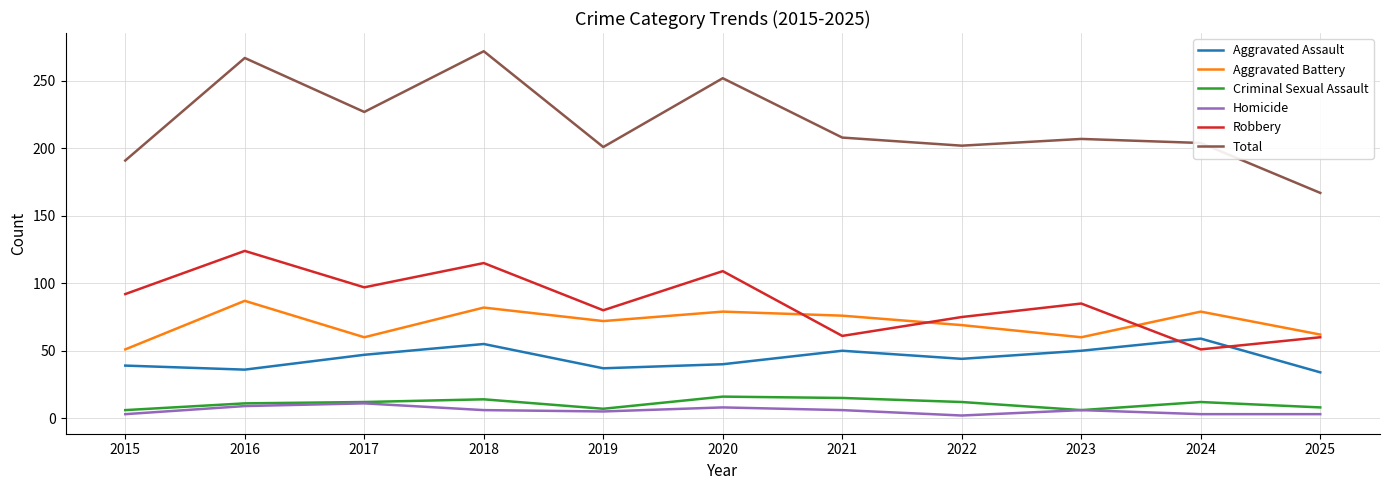

True or false: Homicide has more than 2 points higher than both neighbors.

True